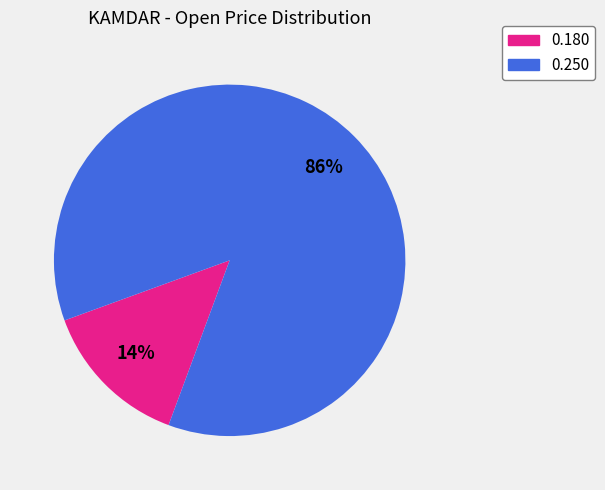

Do 0.250 and 0.180 together represent more than half of the pie?

Yes